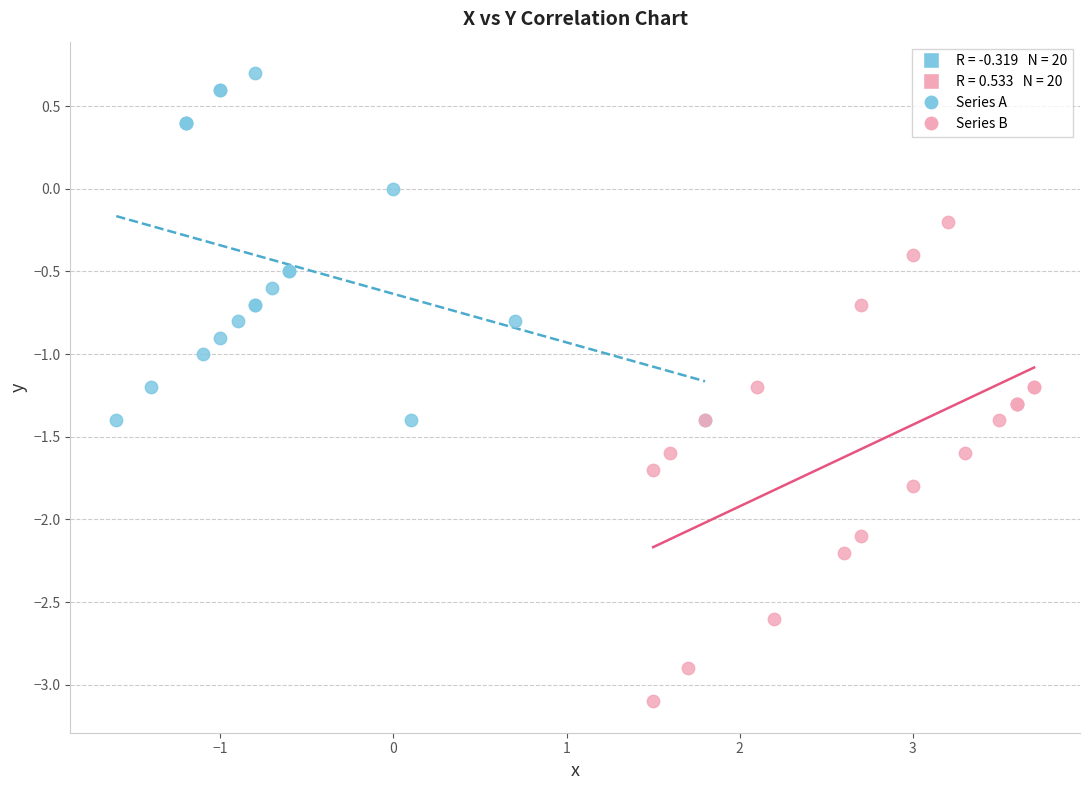

Which series reaches the minimum Y coordinate?

Series B